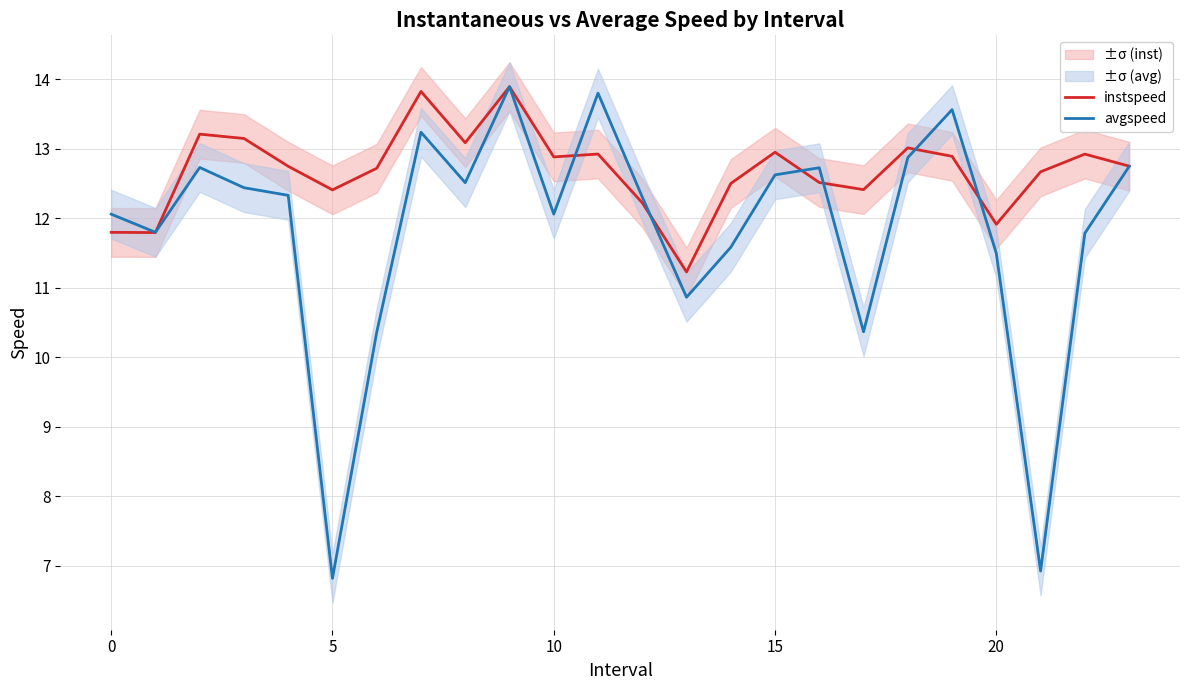

How many lines are shown in the chart?

2